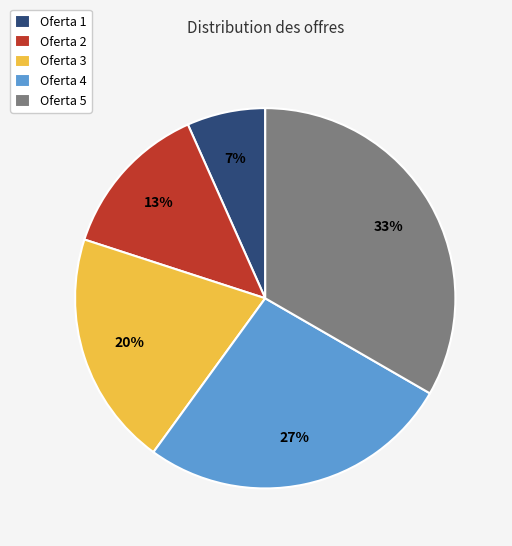

Which has a higher value, Oferta 3 or Oferta 4?

Oferta 4